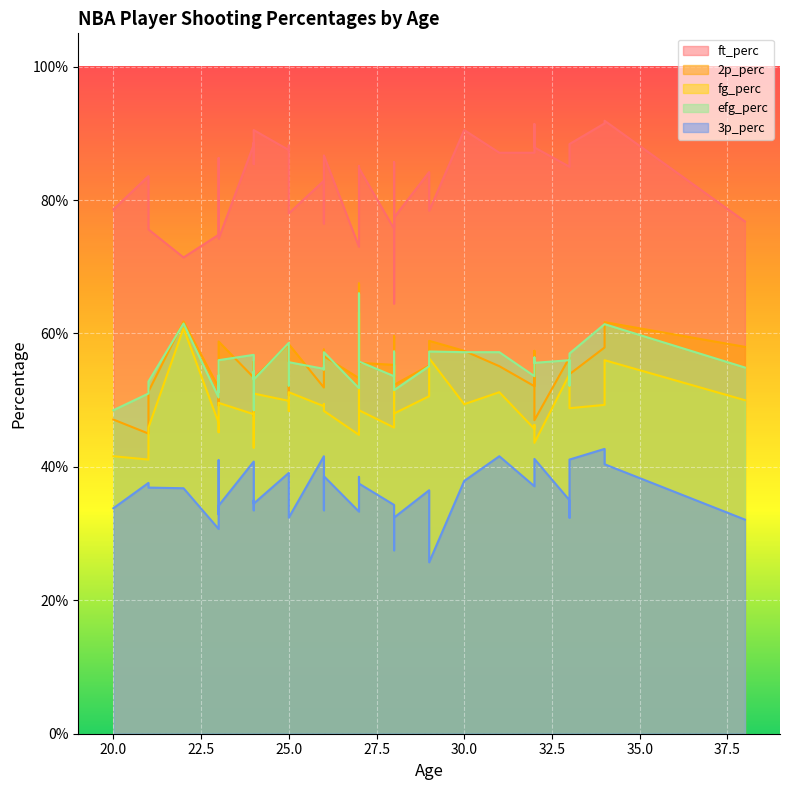

True or false: 3p_perc and fg_perc intersect in this chart.

False